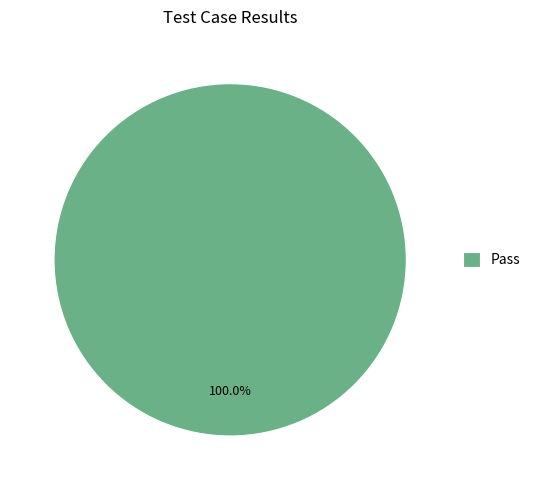

What is the majority slice?

Pass